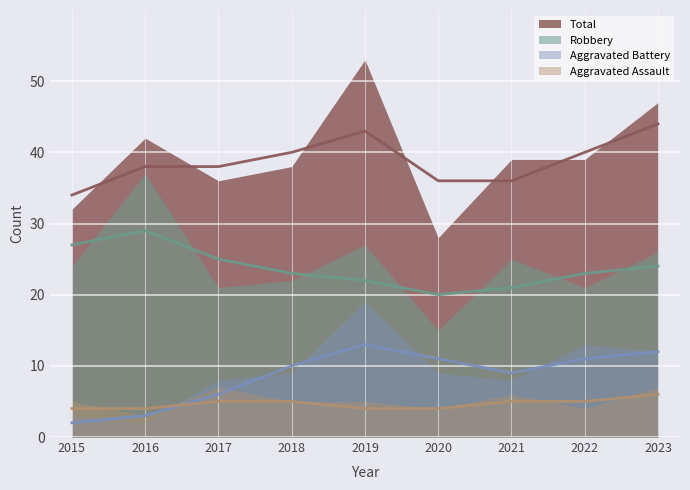

How many data points in Robbery are less than 24?

4